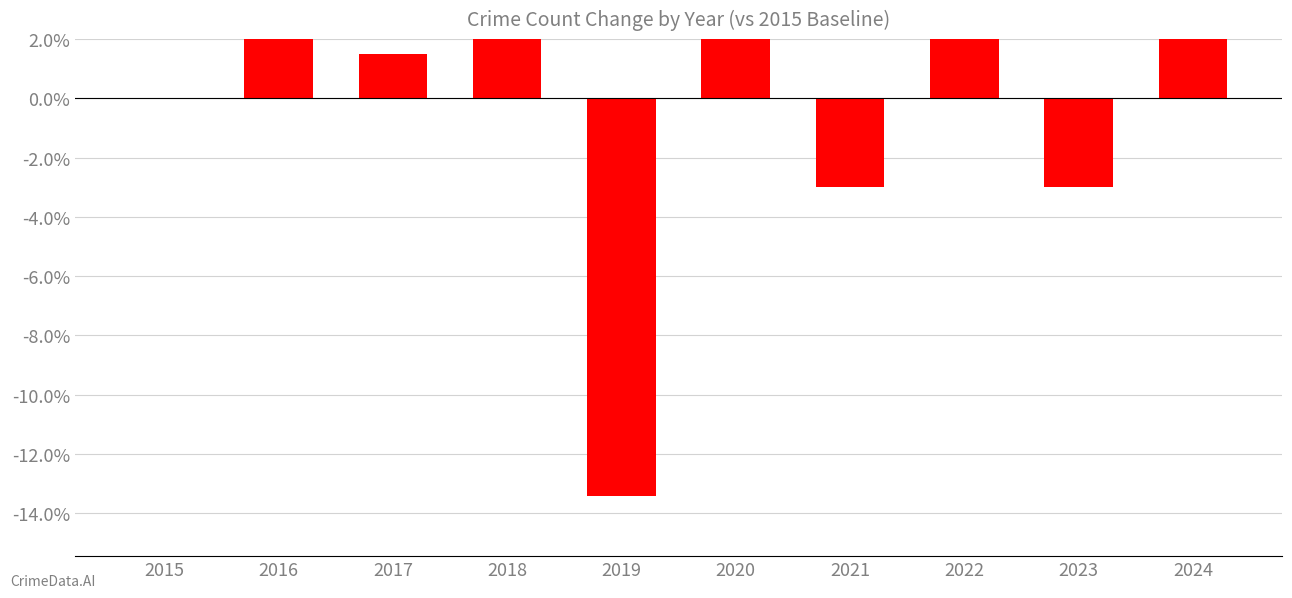

Where does the data first go above 0?

2016